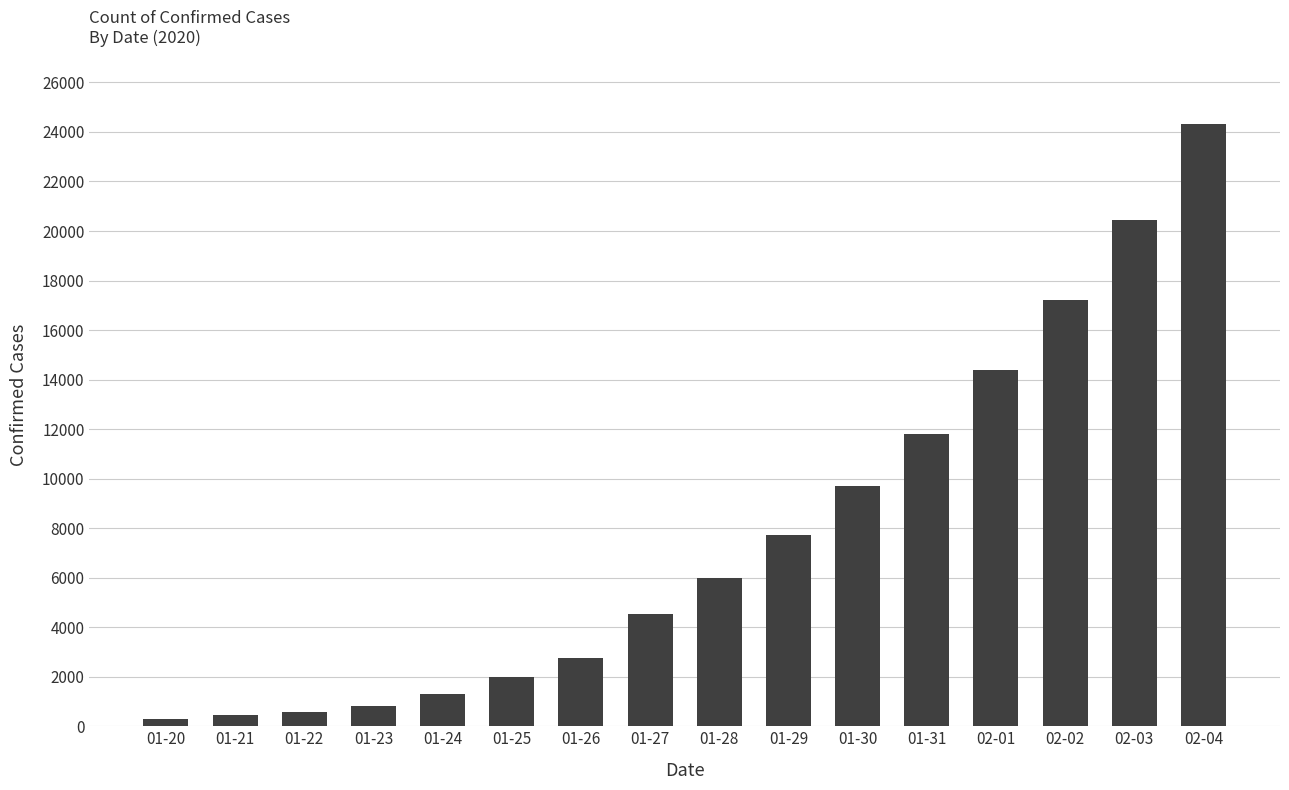

Reading left to right, extract all data points from this chart.

291	440	571	830	1287	1975	2744	4515	5974	7711	9692	11791	14380	17205	20438	24324